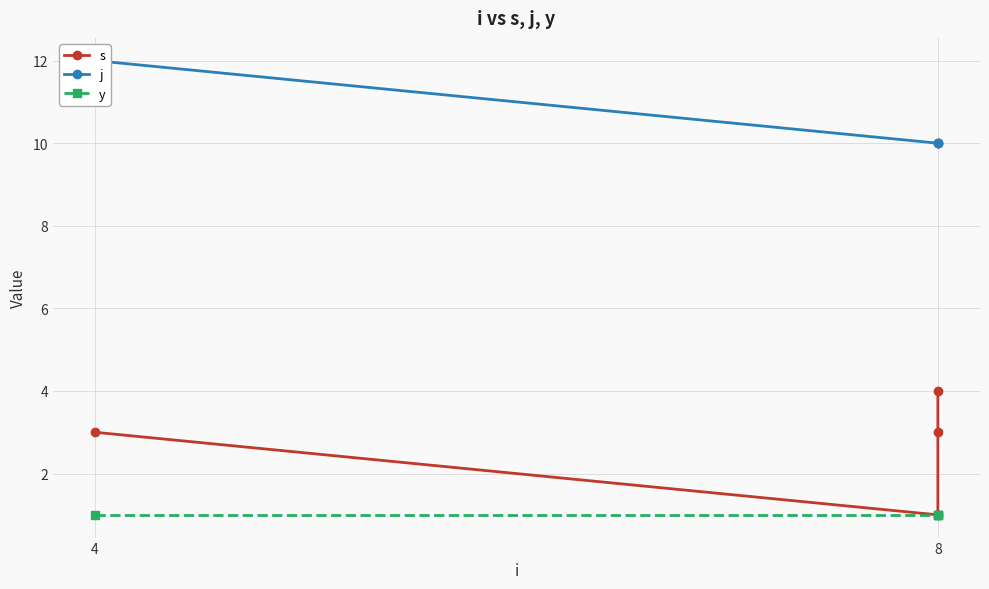

Count the number of categories in the chart.

4